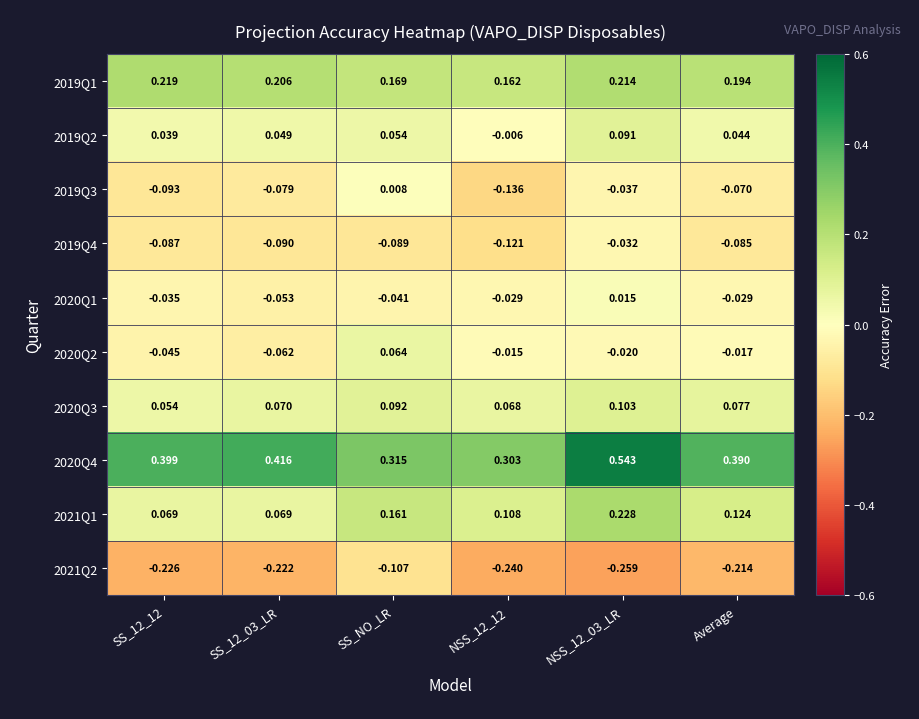

Which label corresponds to the smallest value in the chart?

NSS_12_03_LR